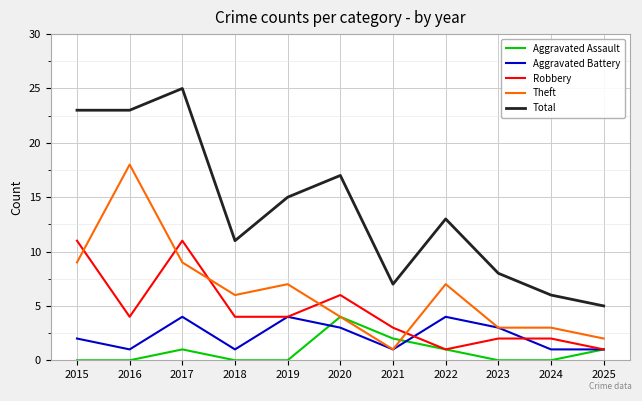

What is the difference between the highest and lowest values at 2022?

12